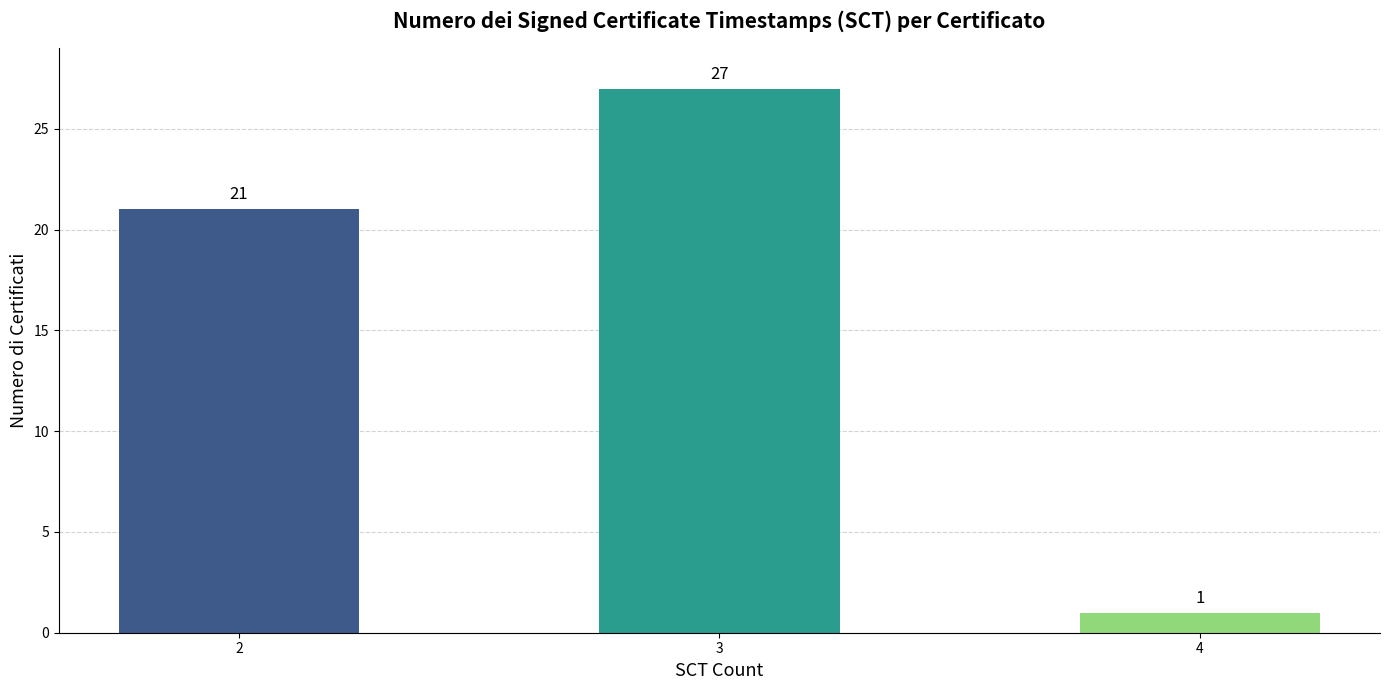

What is the sum of all values?

49